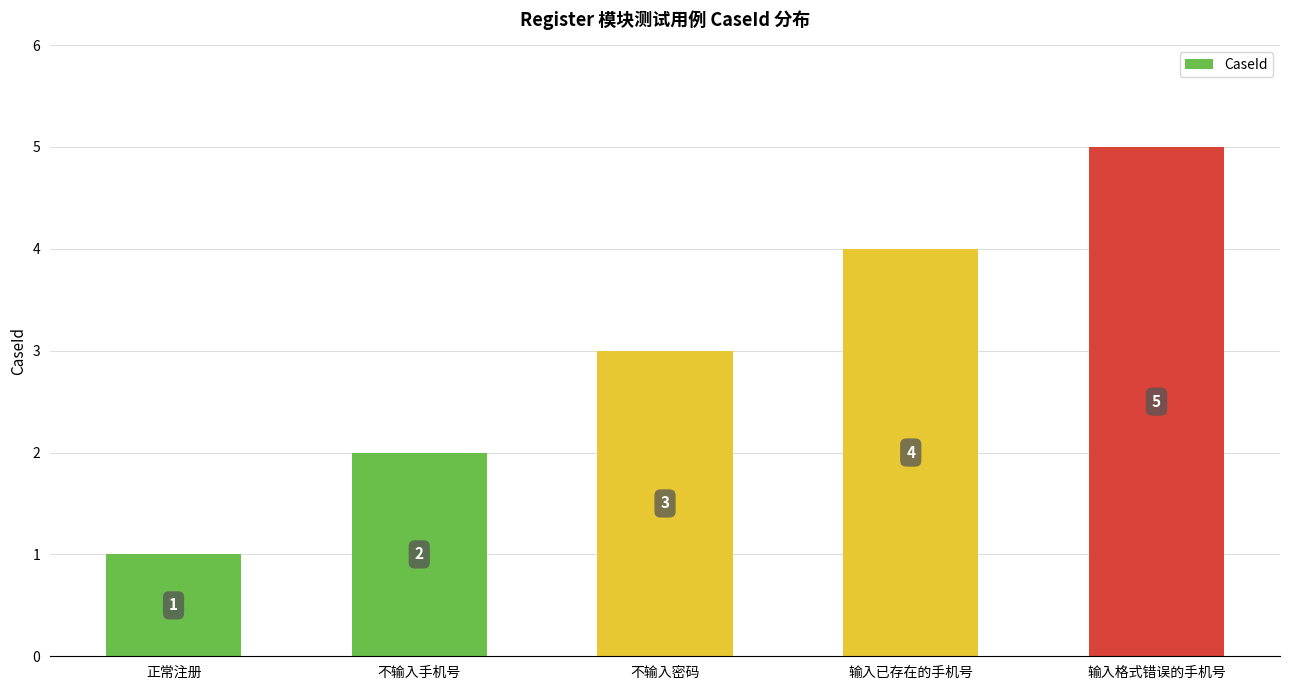

Is it true that the value at 输入已存在的手机号 is 4?

True